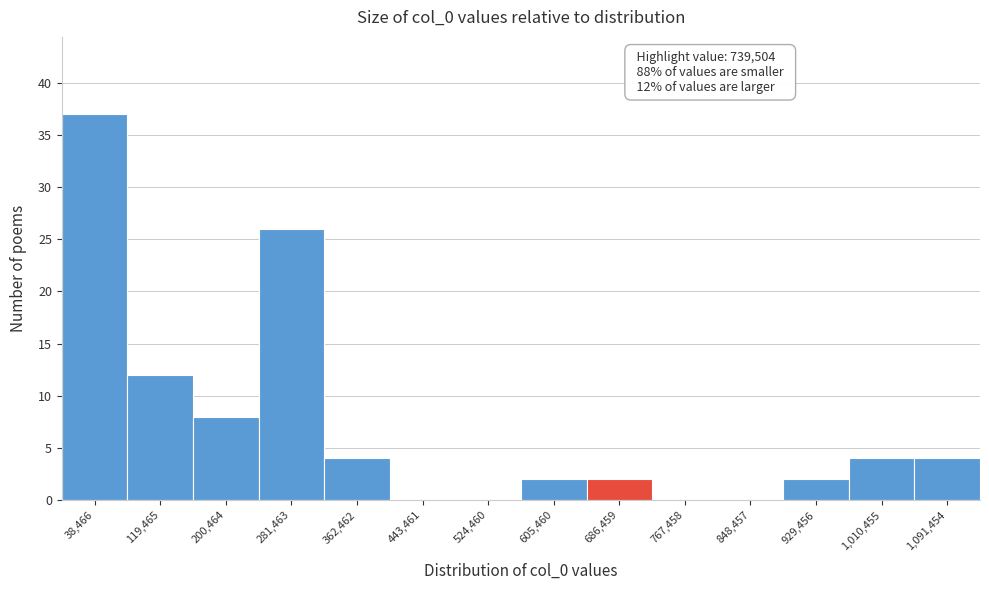

Reading left to right, list all the values displayed in this chart.

38,466=37	119,465=12	200,464=8	281,463=26	362,462=4	443,461=0	524,460=0	605,460=2	686,459=2	767,458=0	848,457=0	929,456=2	1,010,455=4	1,091,454=4